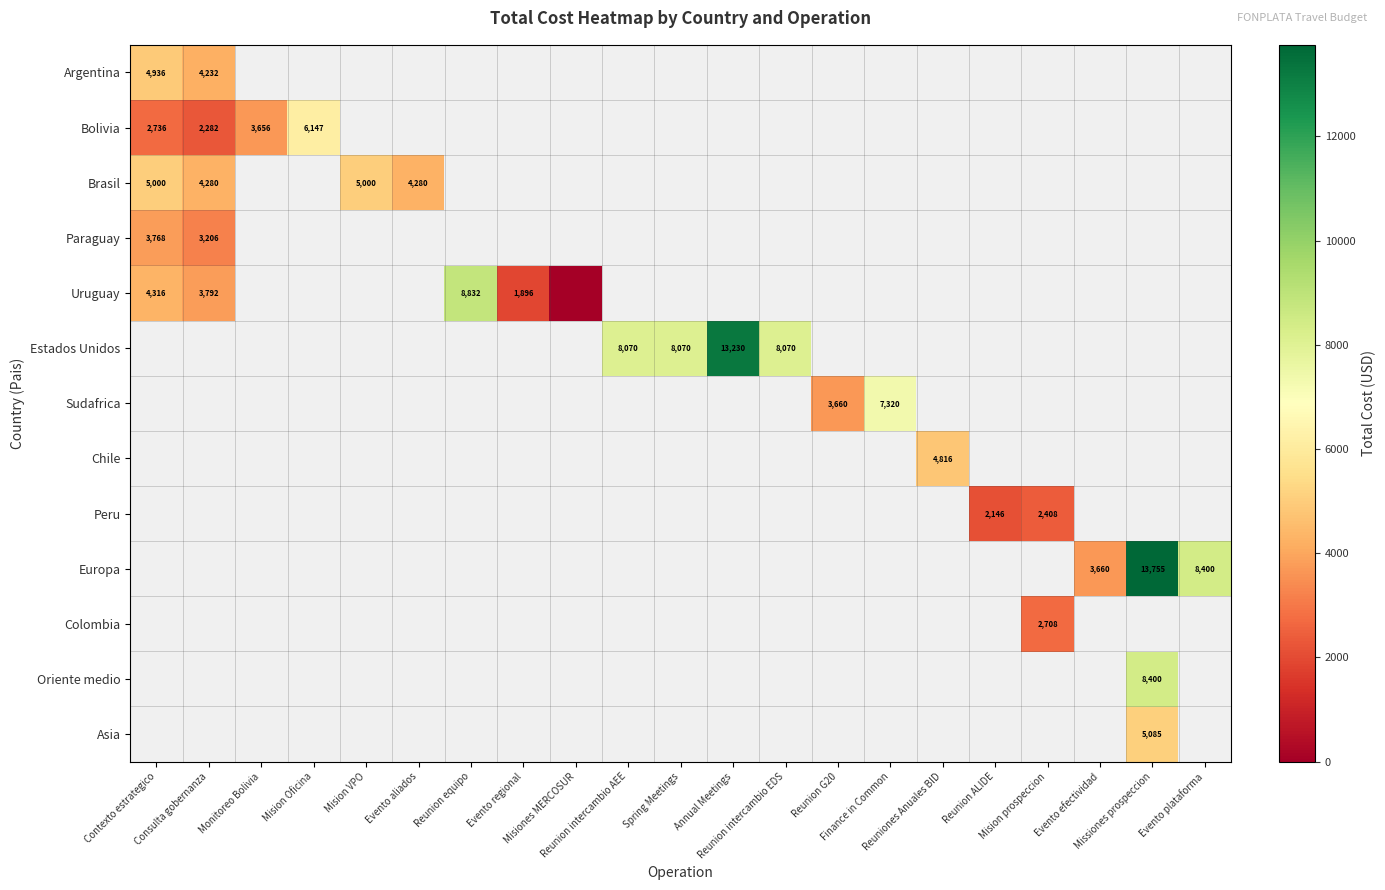

At which label does Bolivia reach its minimum?

Consulta gobernanza